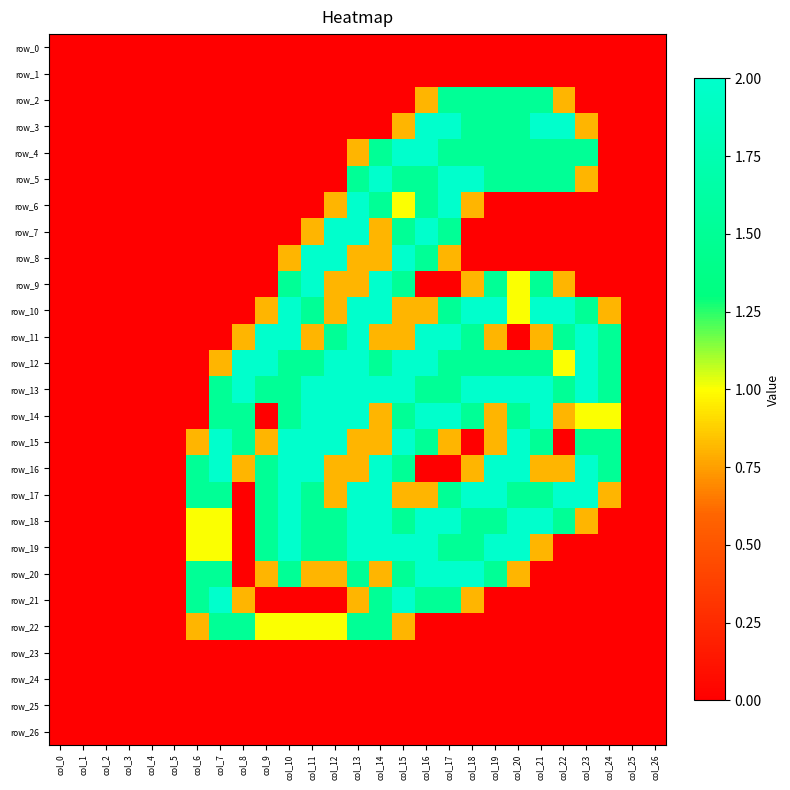

Which label corresponds to the smallest value in the chart?

col_0